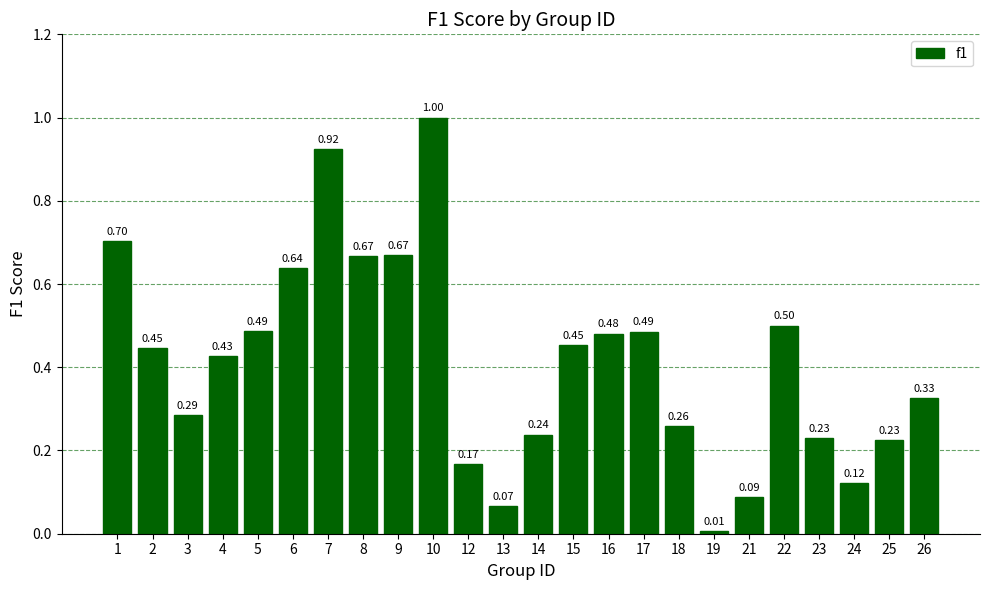

Where is the data nearest to the value 0?

19